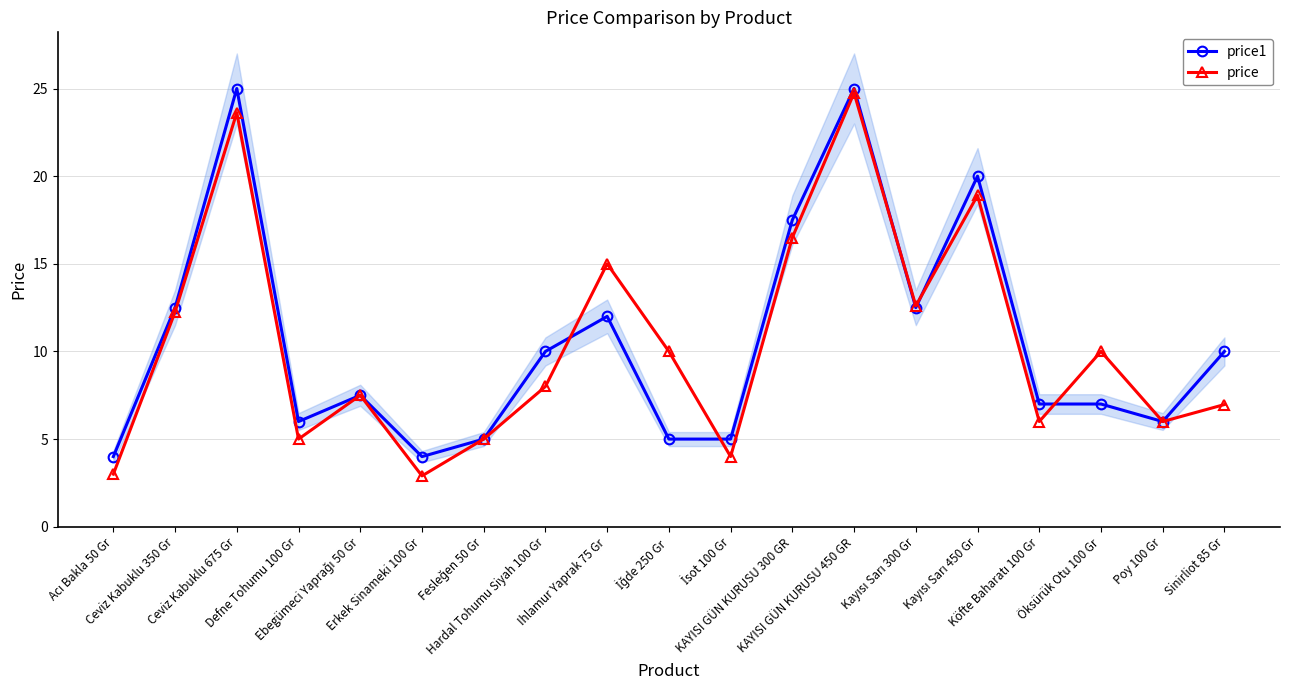

How many times do price1 and price cross each other?

5